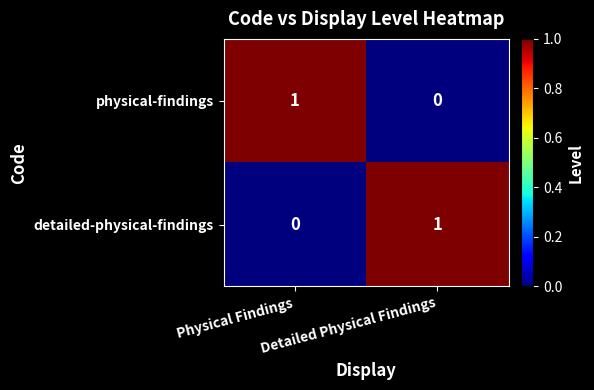

At which label is physical-findings closest to 0?

Detailed Physical Findings